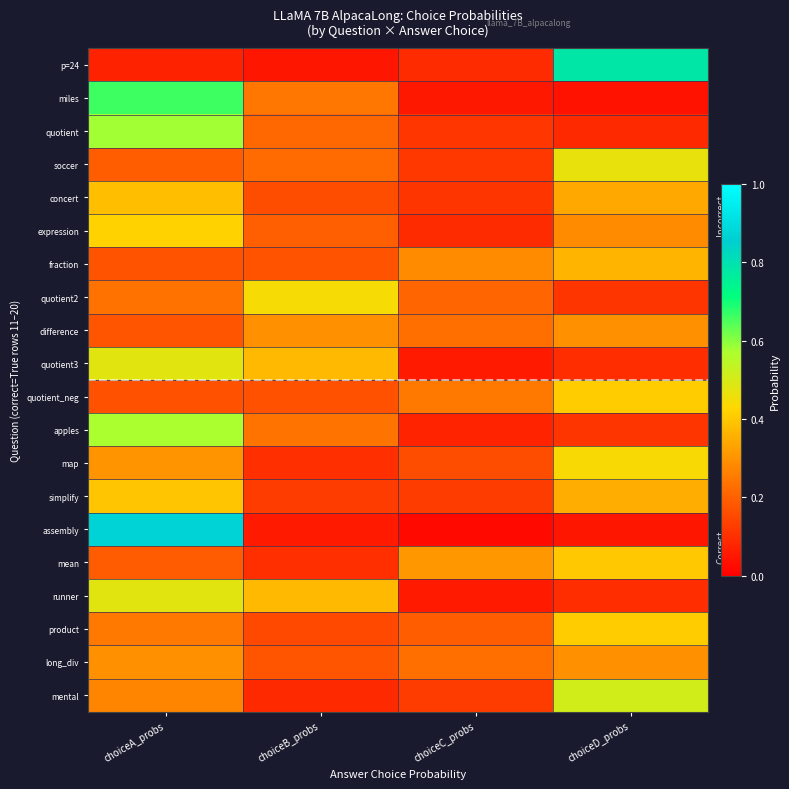

What is the total value across all series at choiceA_probs?

7.2